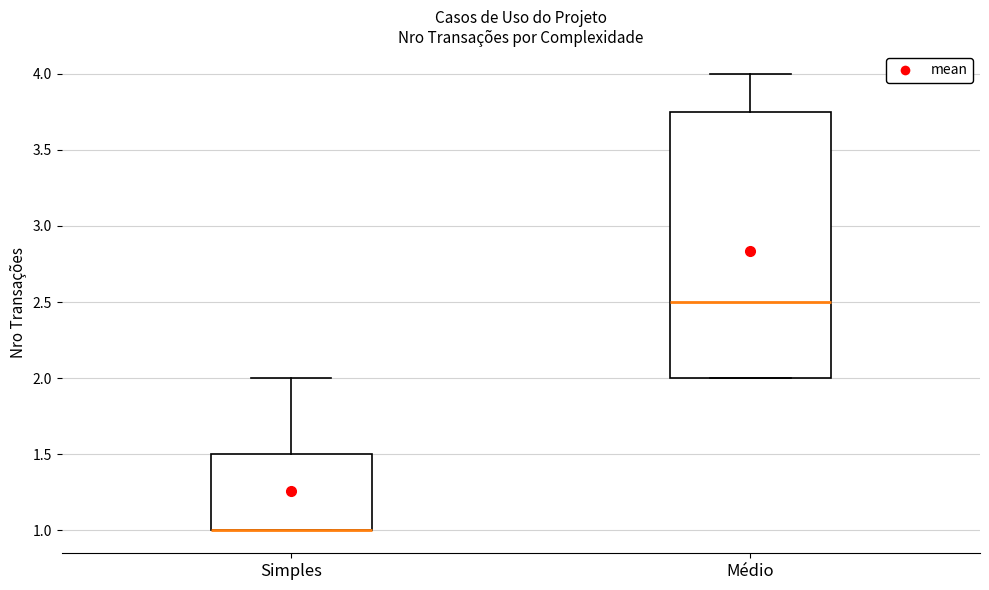

Where is the lower edge of the box for Simples on the y-axis? The values are not printed on the chart, so give them approximately, as read against the axis.

1.00